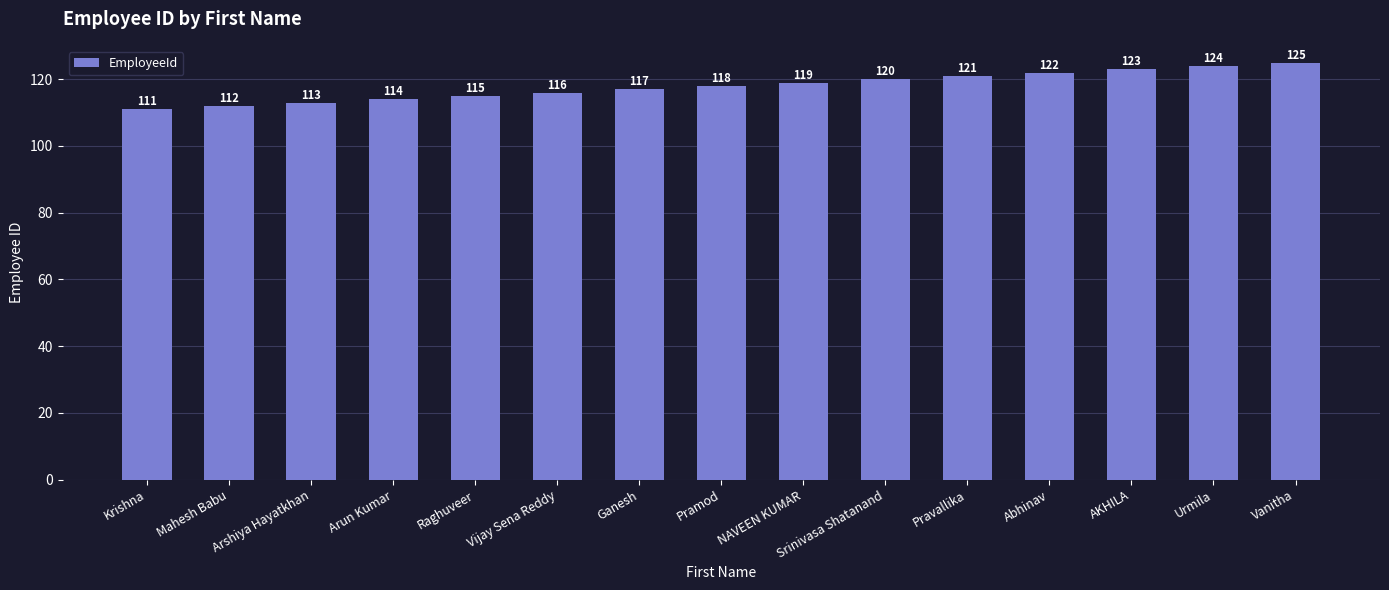

Which has a higher value, Krishna or Arshiya Hayatkhan?

Arshiya Hayatkhan